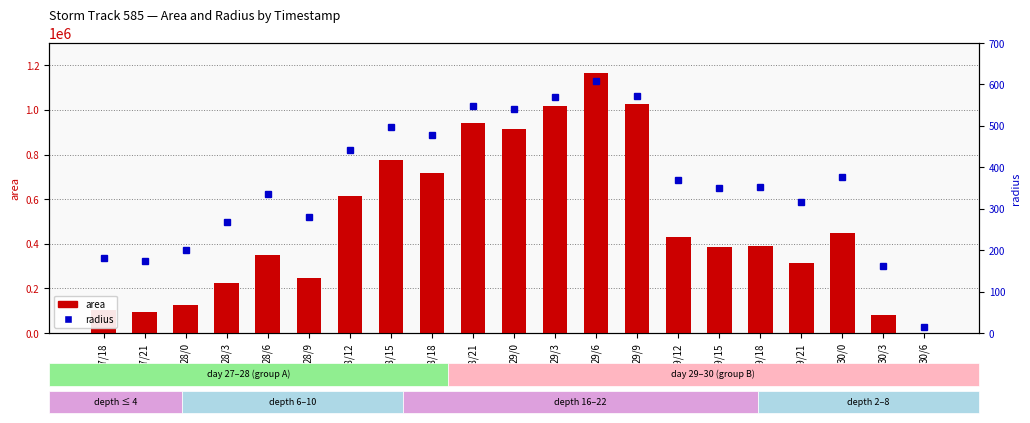

At how many categories does at least one series exceed 659105?

7